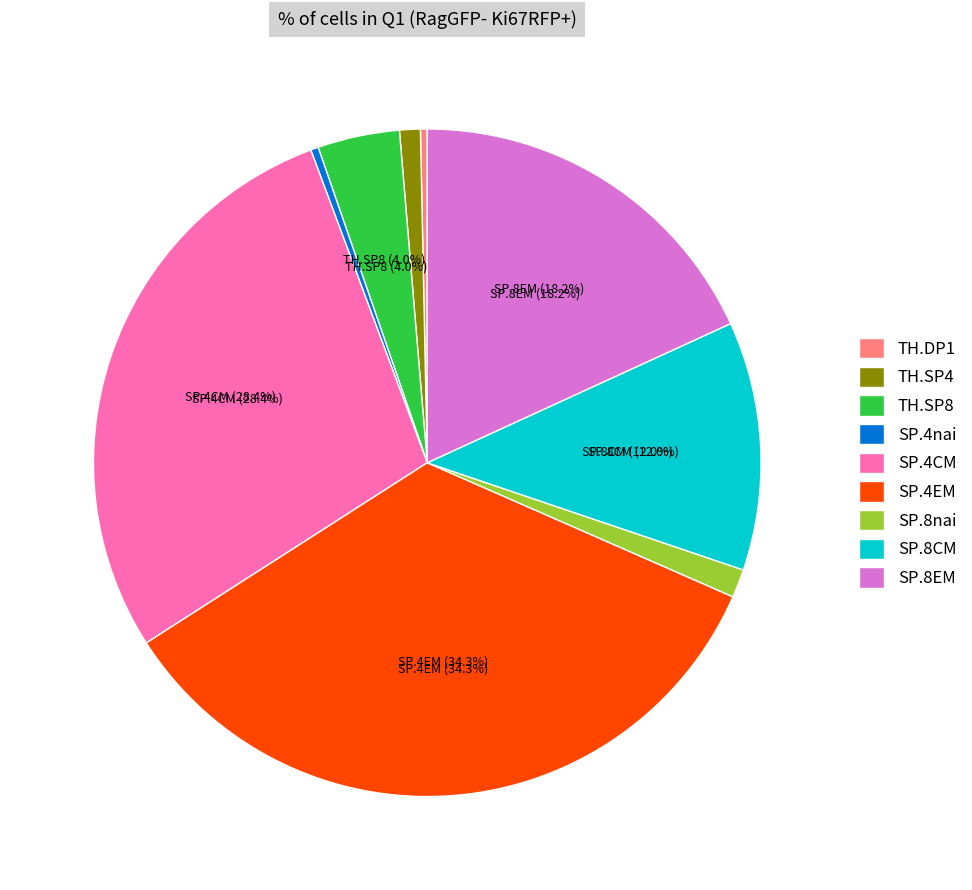

Count the number of slices in the pie.

9